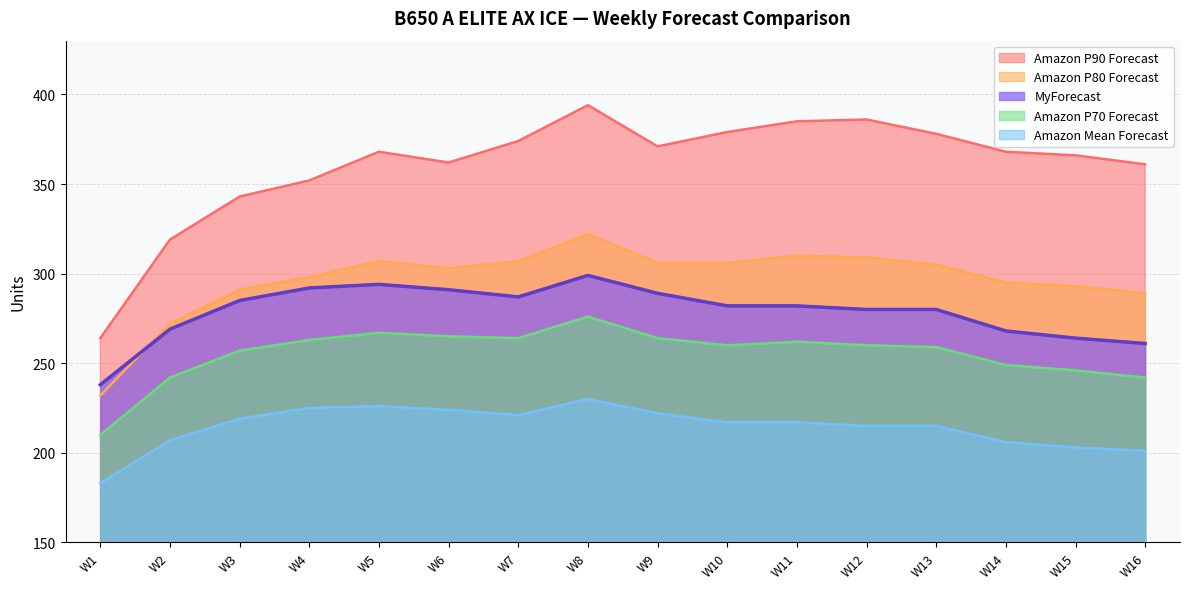

Which label corresponds to the largest value in the chart?

W8